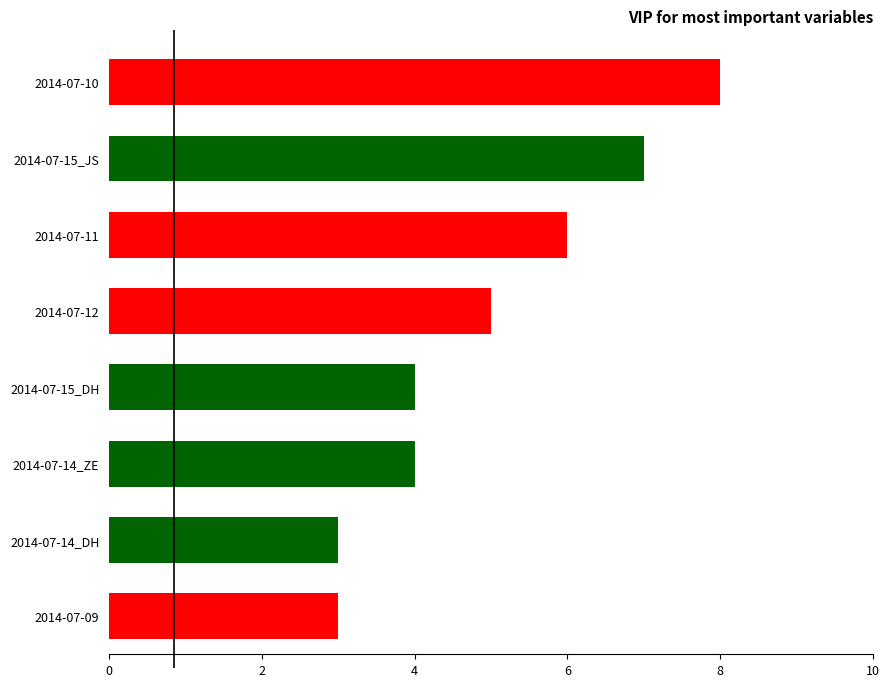

Reading bottom to top, what are all the values shown in this chart?

2014-07-09=3	2014-07-14_DH=3	2014-07-14_ZE=4	2014-07-15_DH=4	2014-07-12=5	2014-07-11=6	2014-07-15_JS=7	2014-07-10=8